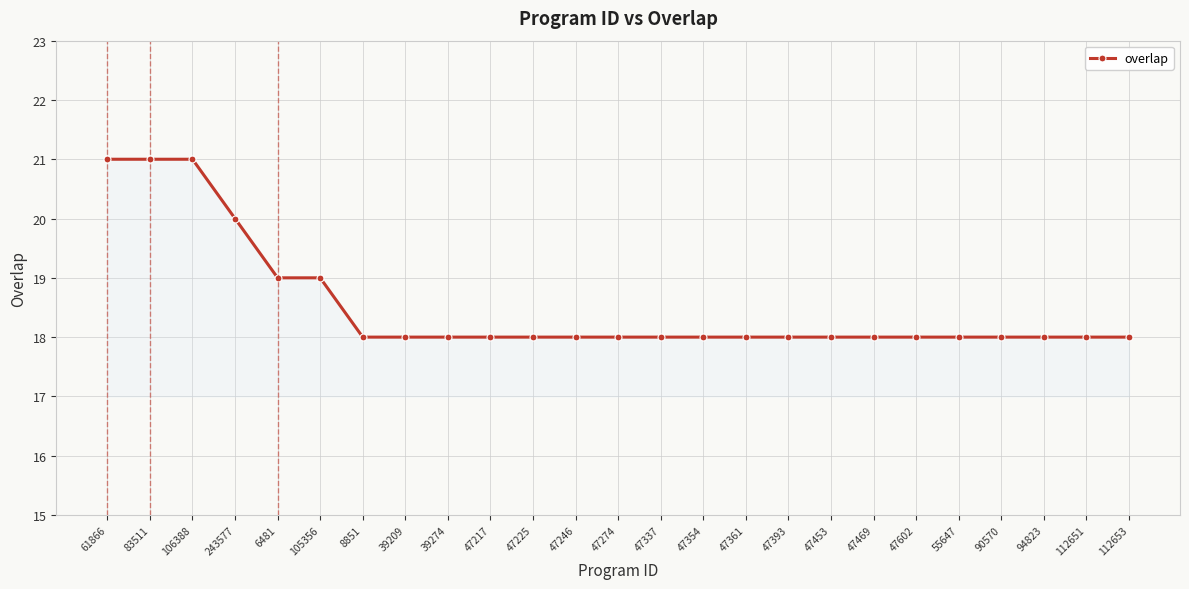

What is the label of the 24th point from the right?

83511